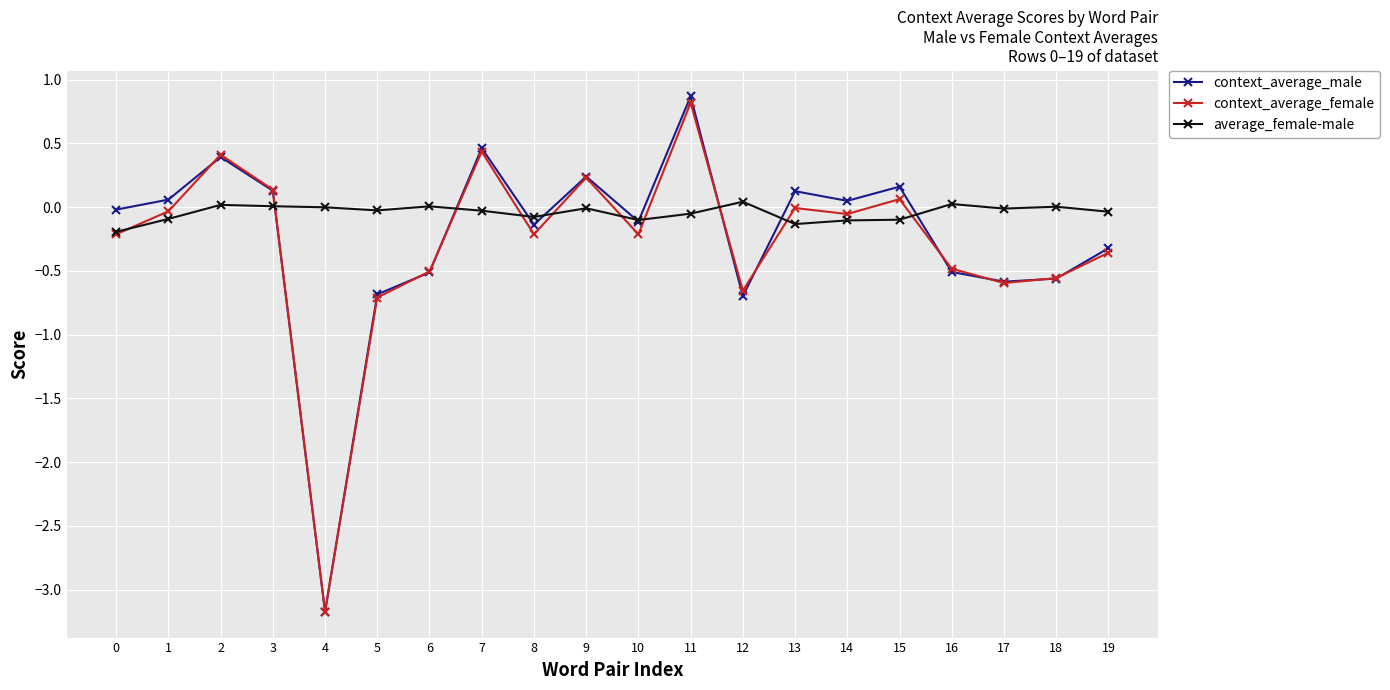

Which series has the largest total across all categories?

average_female-male